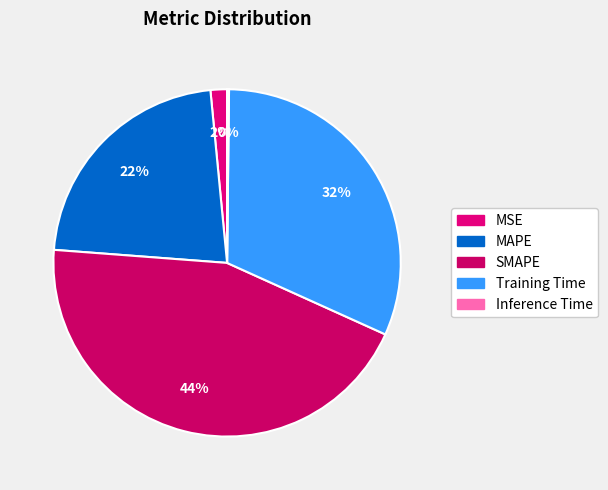

How many slices are in this pie chart?

5